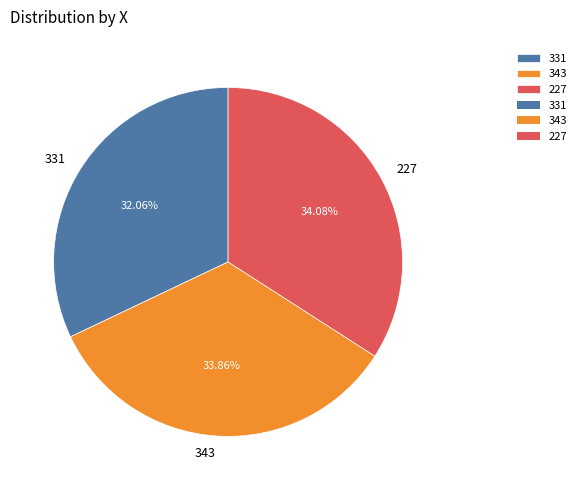

Is 227 the majority of the pie?

No